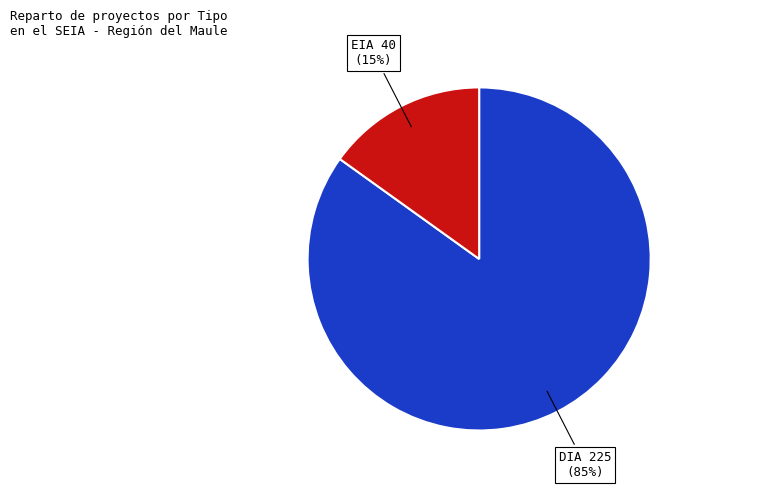

Does any single category account for the majority?

Yes